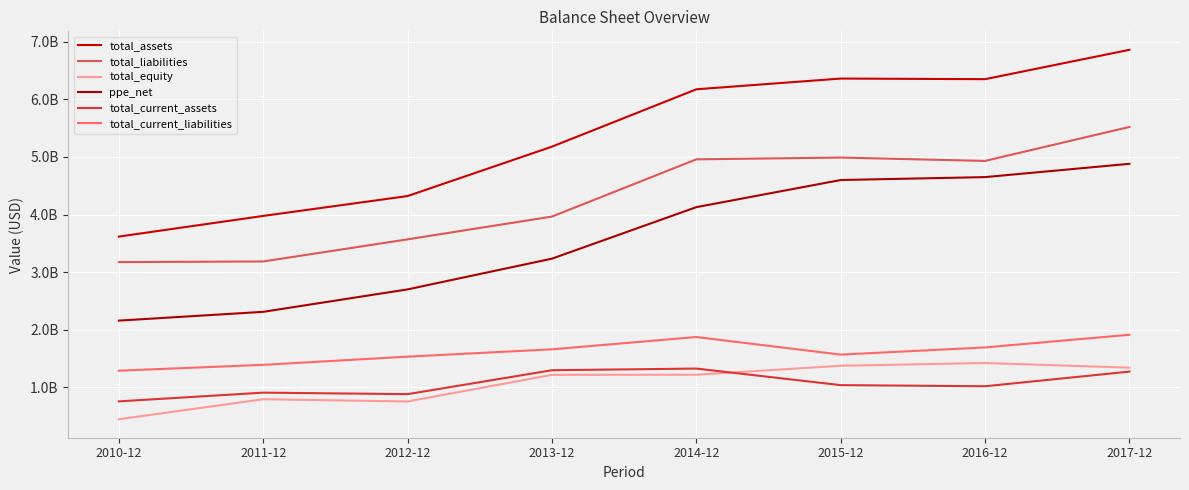

True or false: total_current_assets has a value of 1147721681 at 2010-12.

False